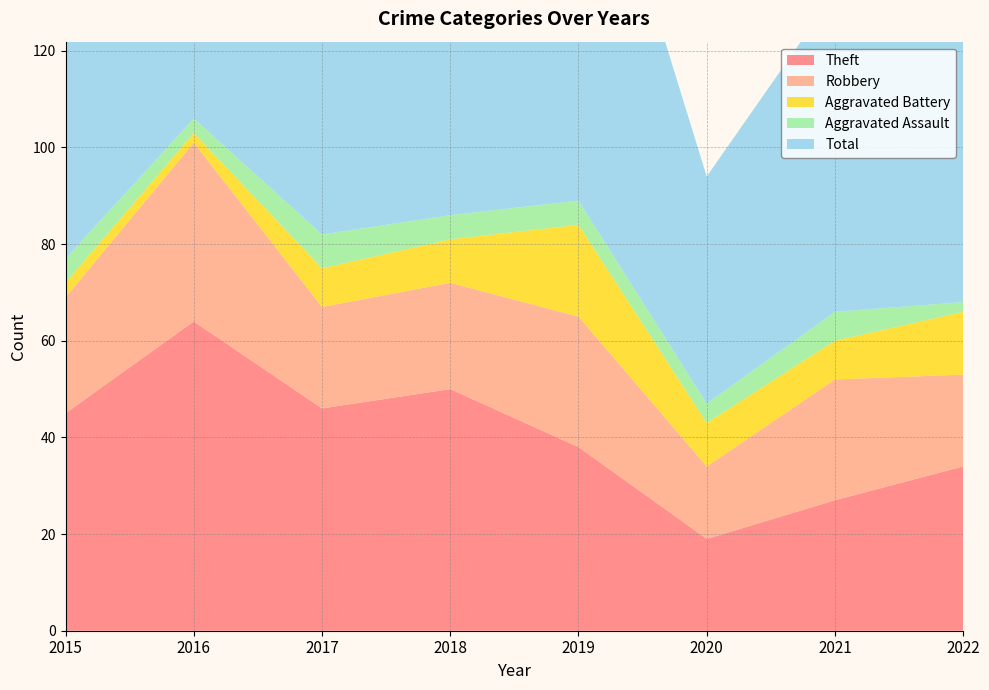

Reading right to left, transcribe all the data shown in this chart.

Theft: 2022=34	2021=27	2020=19	2019=38	2018=50	2017=46	2016=64	2015=45
Robbery: 2022=19	2021=25	2020=15	2019=27	2018=22	2017=21	2016=37	2015=24
Aggravated Battery: 2022=13	2021=8	2020=9	2019=19	2018=9	2017=8	2016=2	2015=3
Aggravated Assault: 2022=2	2021=6	2020=4	2019=5	2018=5	2017=7	2016=3	2015=5
Total: 2022=70	2021=66	2020=47	2019=91	2018=88	2017=82	2016=106	2015=77